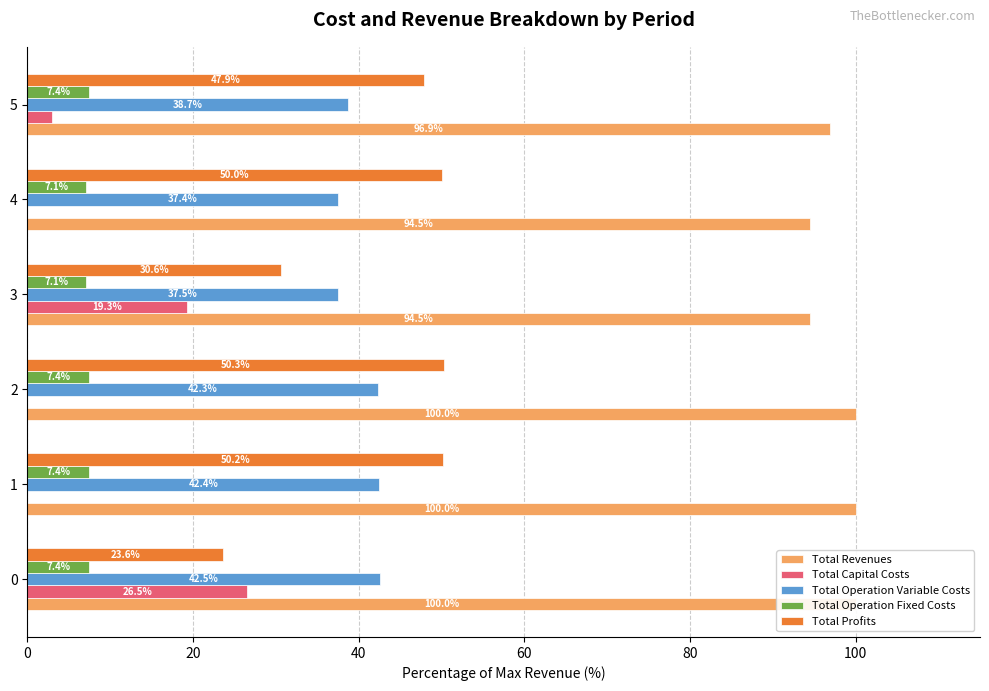

What is the maximum value for Total Profits?

50.3